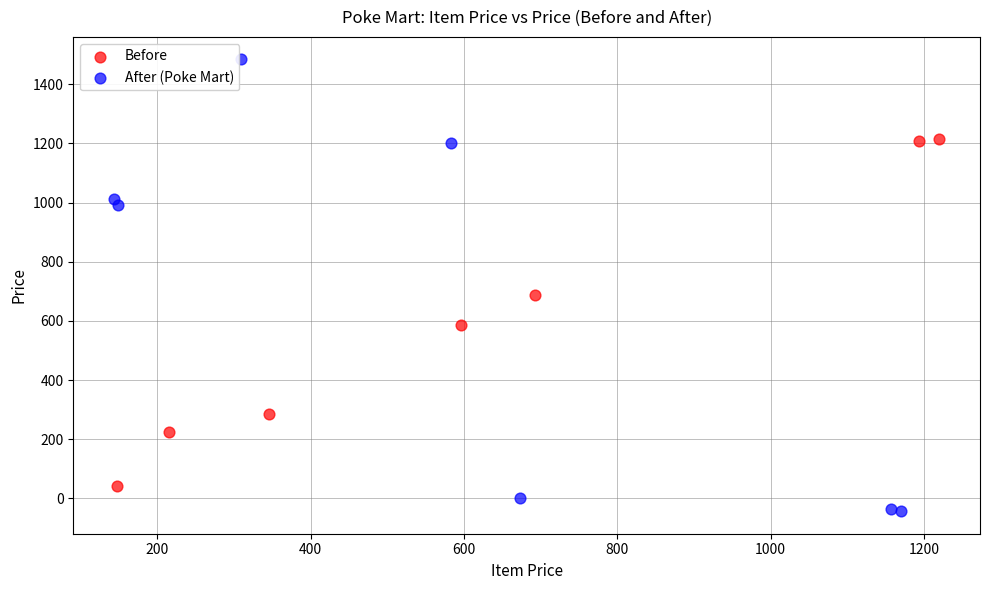

Which series has the widest spread of Y values?

After (Poke Mart)